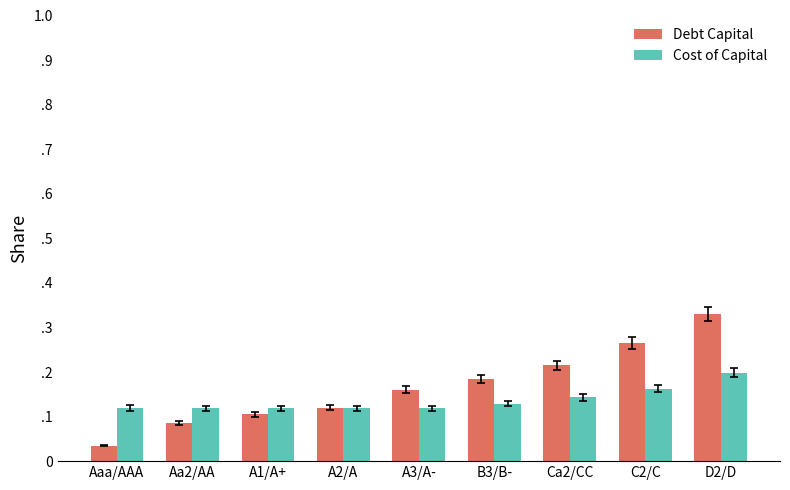

What are all the series names shown in the legend?

Debt Capital, Cost of Capital